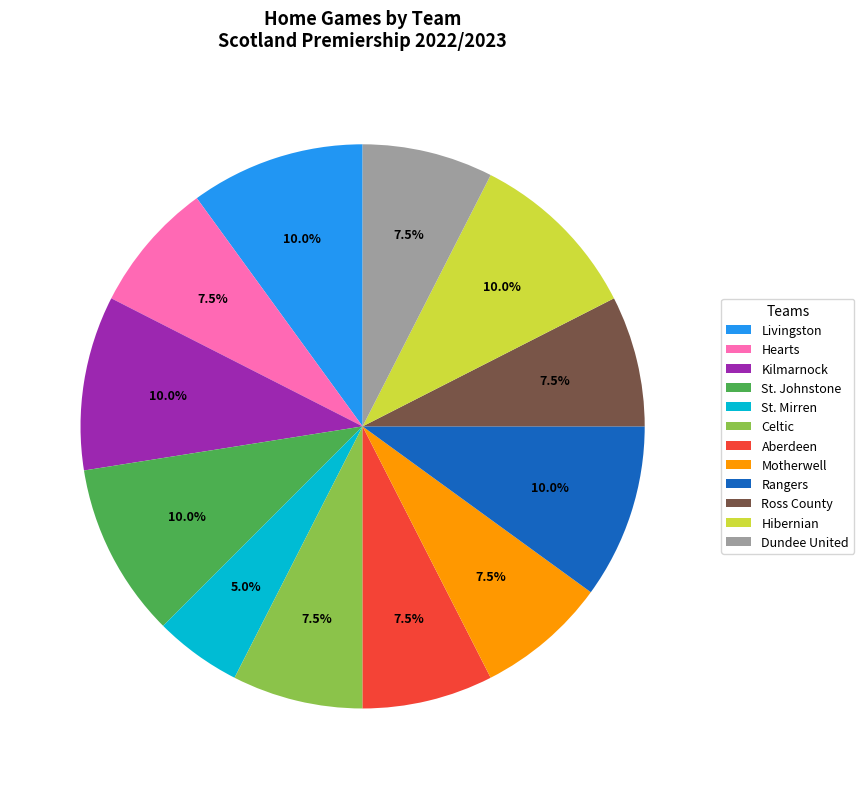

Which has a higher value, Aberdeen or St. Johnstone?

St. Johnstone